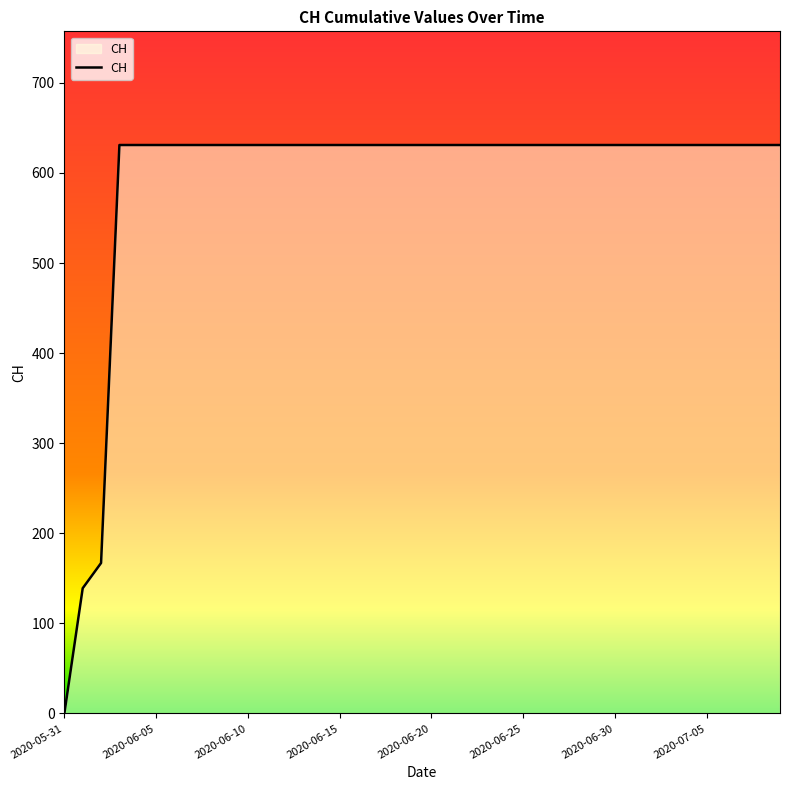

What is the average value?

591